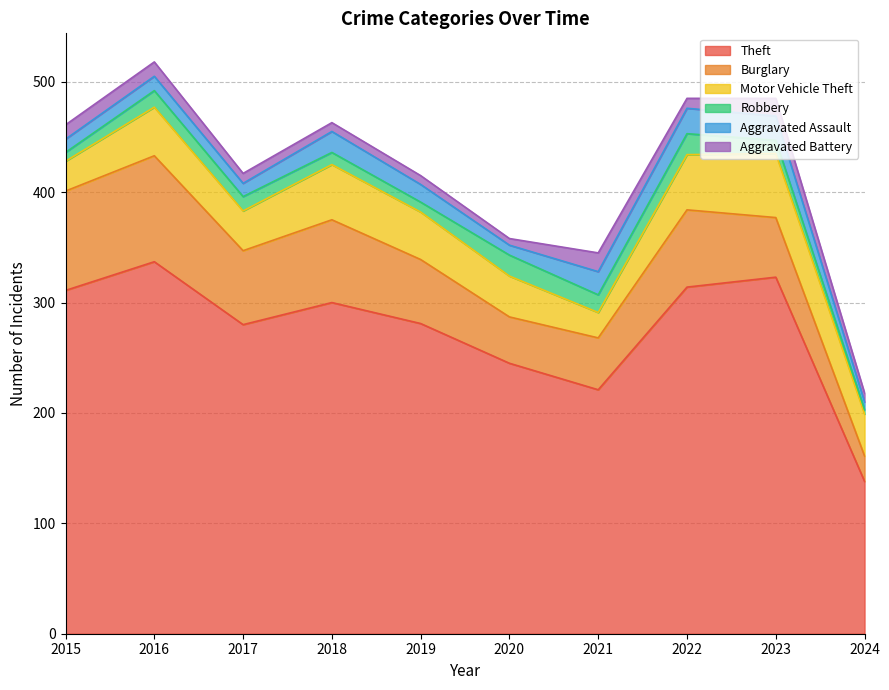

What is the value of the Motor Vehicle Theft point at the 1st from the left?

27